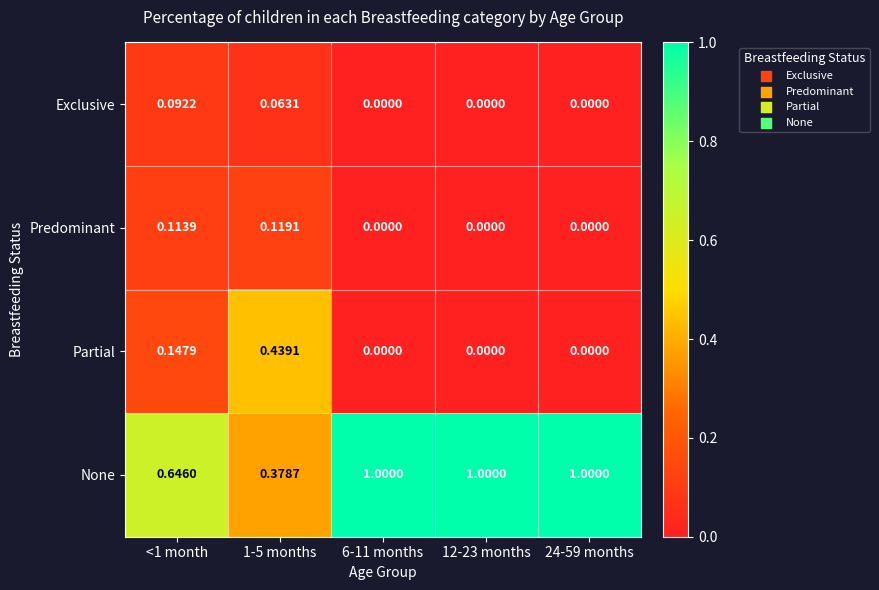

Rank the series by their maximum value, from lowest to highest.

Exclusive, Predominant, Partial, None